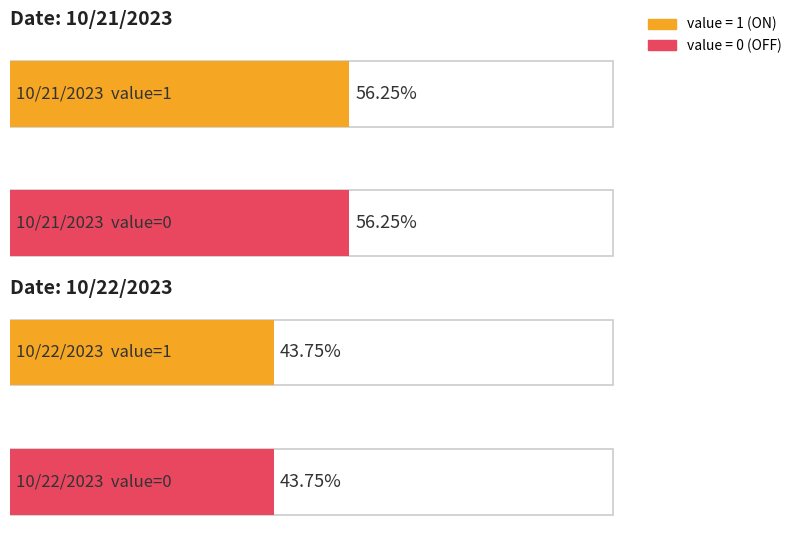

The value=0 (OFF events) series shows 9 at 10/21/2023. True or false?

True